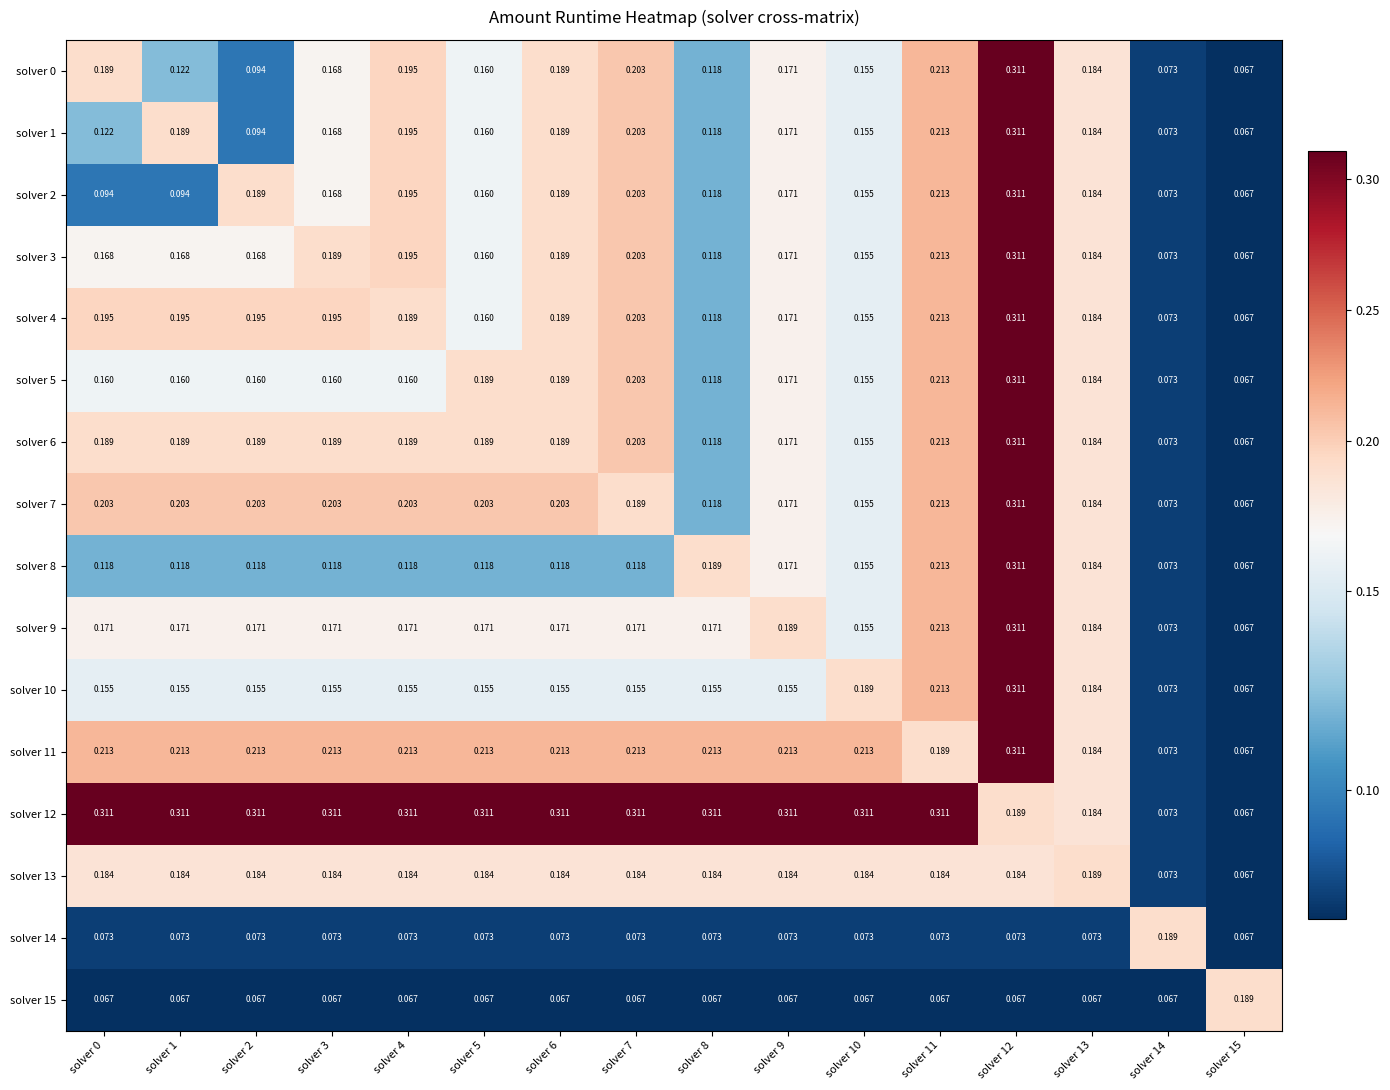

How many categories are shown in the chart?

16